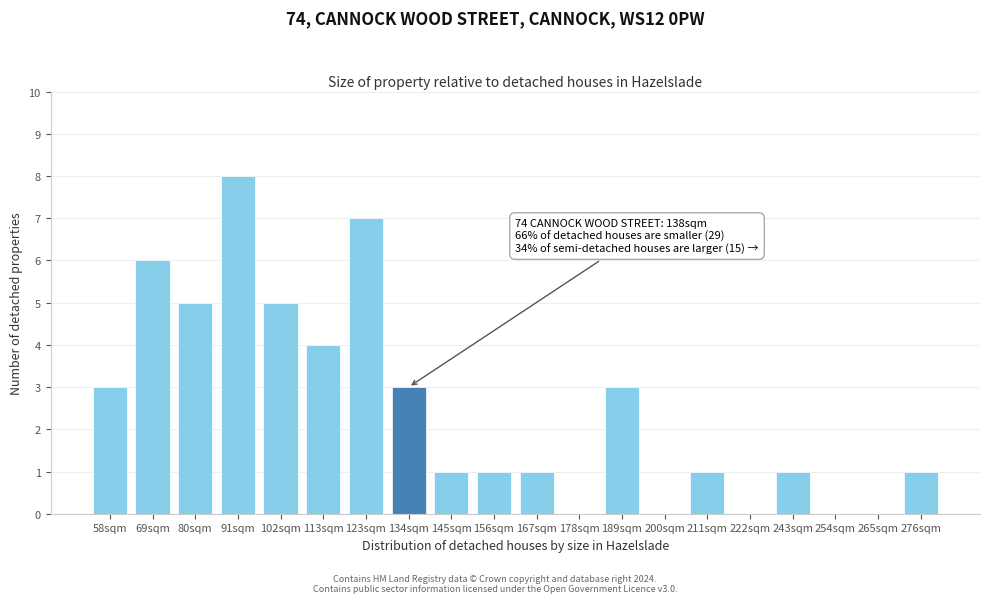

Reading right to left, extract all data points from this chart.

276sqm=1	265sqm=0	254sqm=0	243sqm=1	222sqm=0	211sqm=1	200sqm=0	189sqm=3	178sqm=0	167sqm=1	156sqm=1	145sqm=1	134sqm=3	123sqm=7	113sqm=4	102sqm=5	91sqm=8	80sqm=5	69sqm=6	58sqm=3